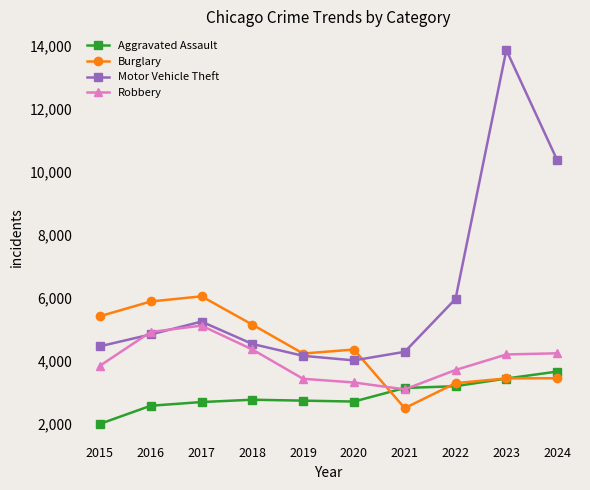

Which series has the largest total across all categories?

Motor Vehicle Theft